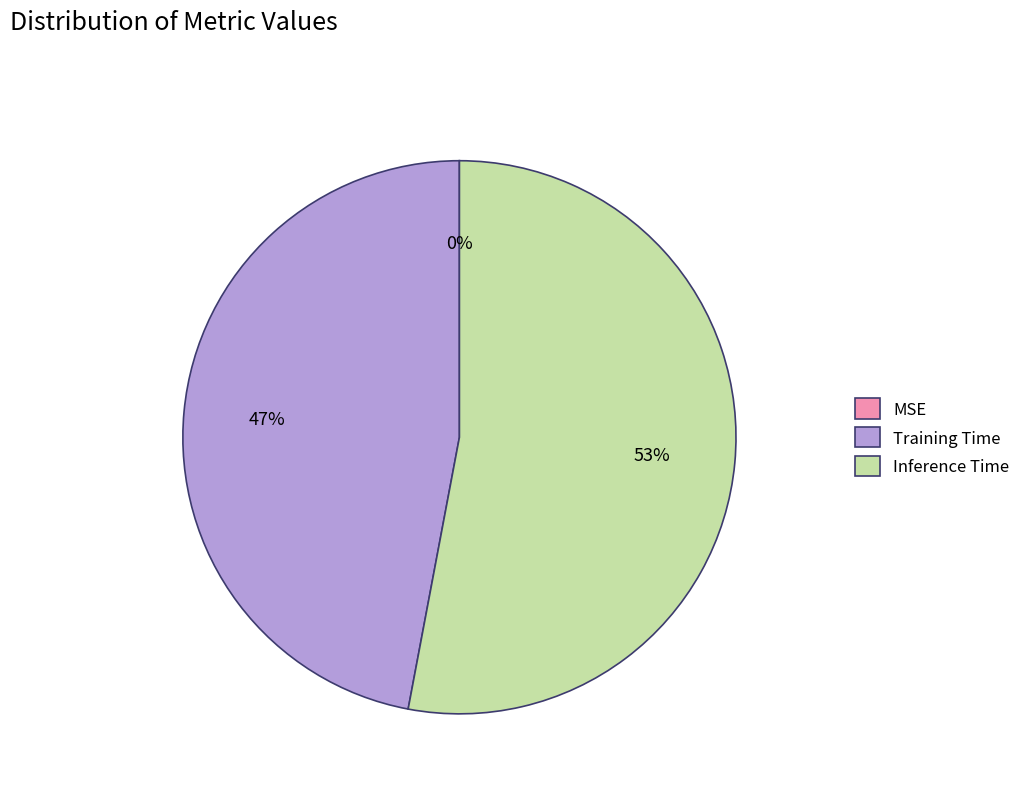

Is the sum of Inference Time and Training Time greater than half?

Yes